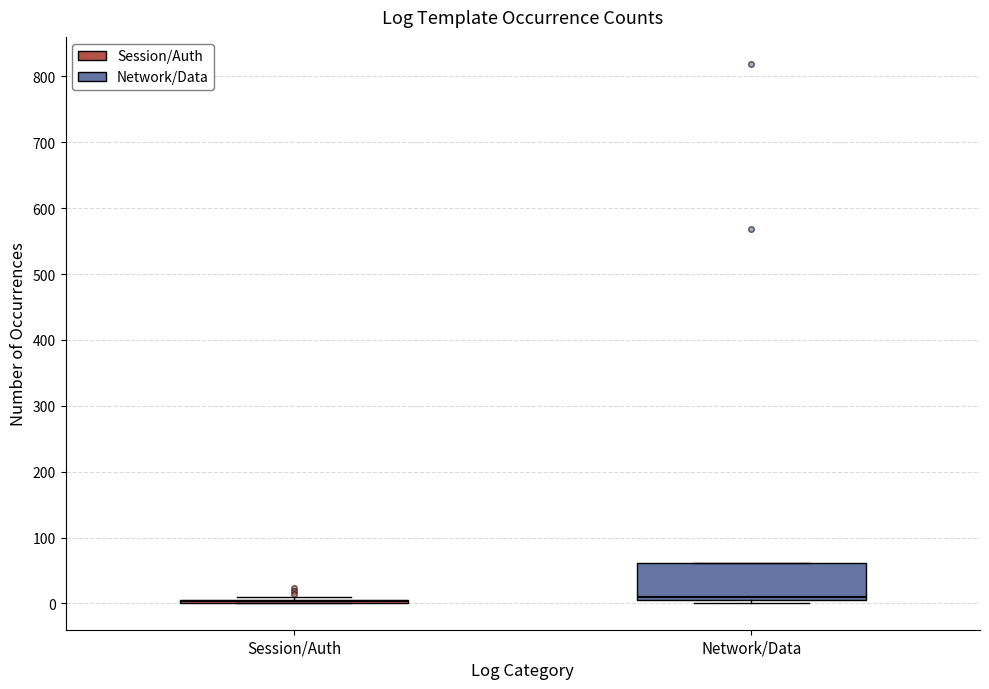

Reading left to right, read every box against the y-axis: the position of its median line, the range the box covers, and the ends of its whiskers. The values are not printed on the chart, so give them approximately, as read against the axis.

Session/Auth: box collapsed to a line at 0, whiskers 0 to 10
Network/Data: median 10 (just above the box's lower edge), box 10 to 60, whiskers 0 to 60